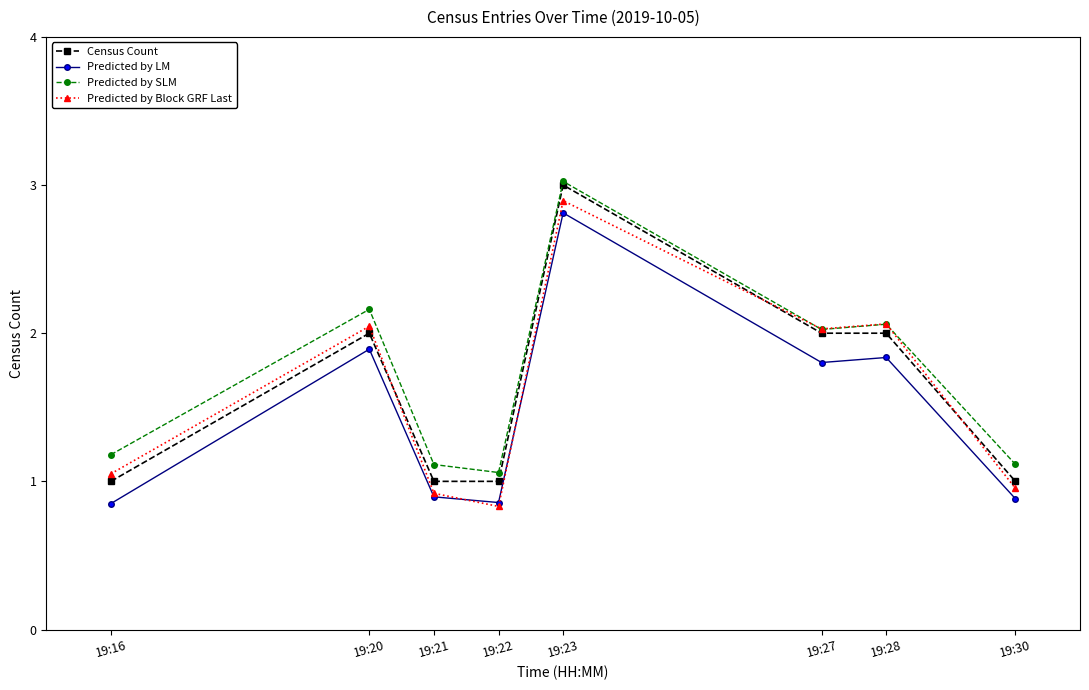

What is the average value of the Census Count series?

1.6